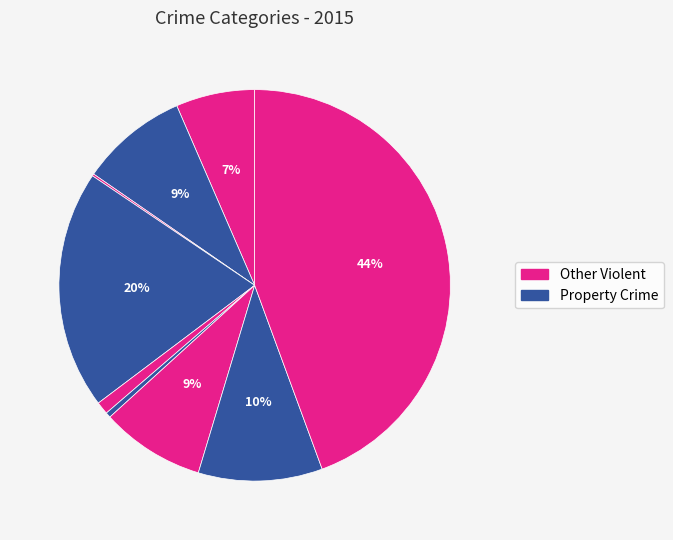

How many segments does this pie chart have?

9